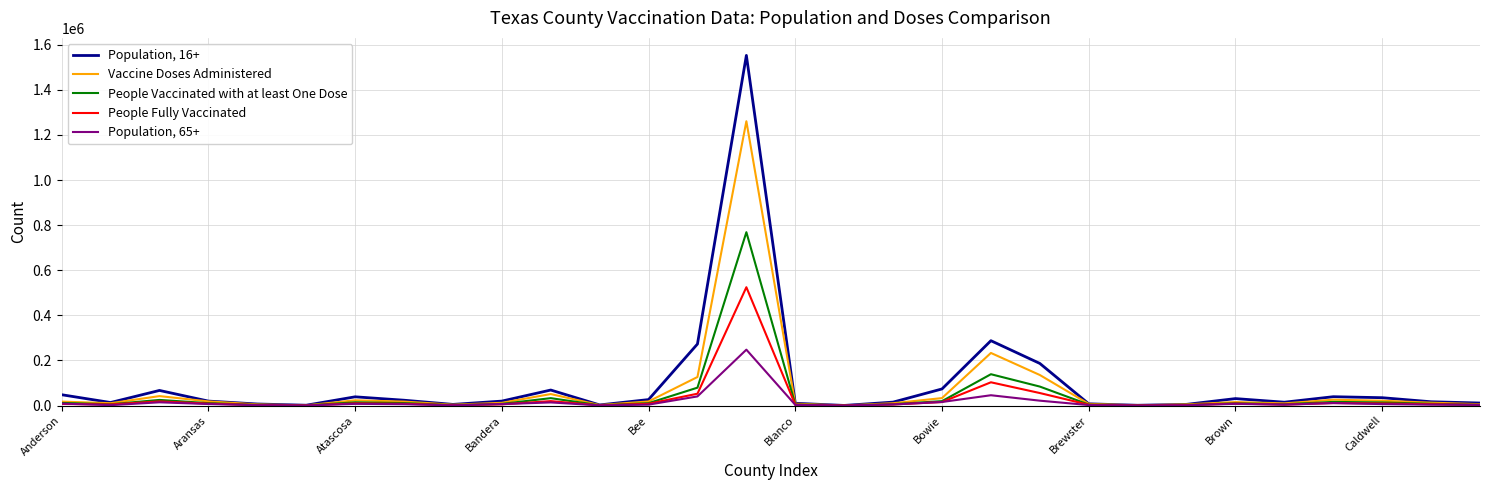

Does the chart have visible grid lines?

Yes